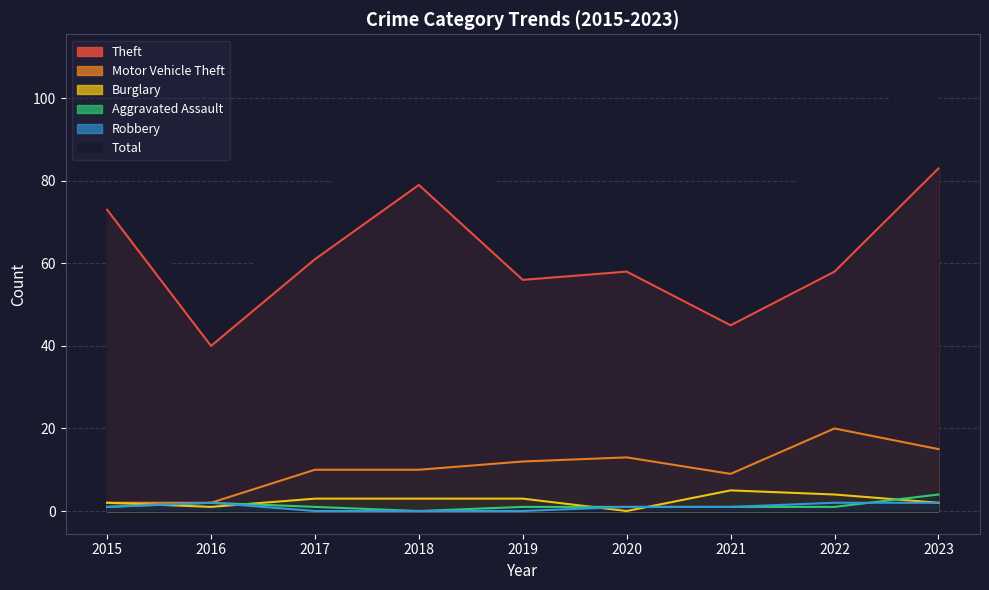

At 2018, list the series in order from largest to smallest.

Total, Theft, Motor Vehicle Theft, Burglary, Aggravated Assault, Robbery